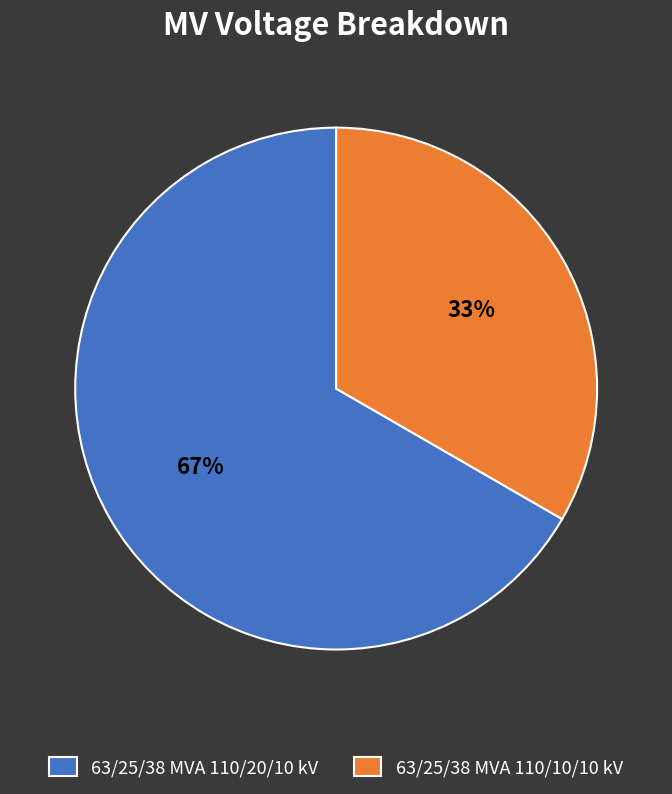

How many slices are in this pie chart?

2